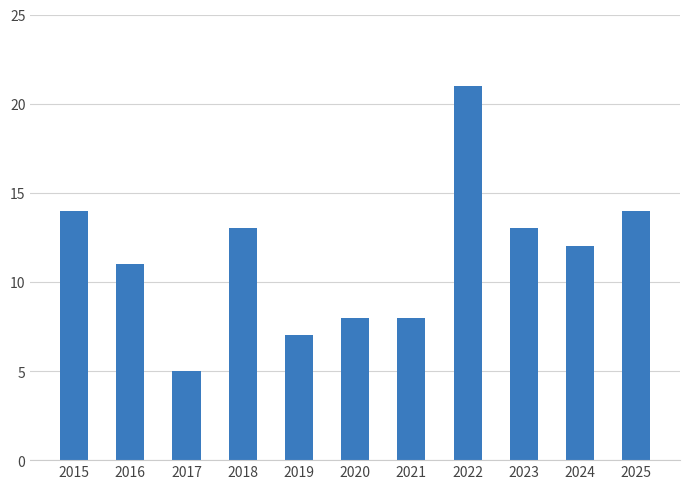

What is the approximate value at 2015, to the nearest 5?

15